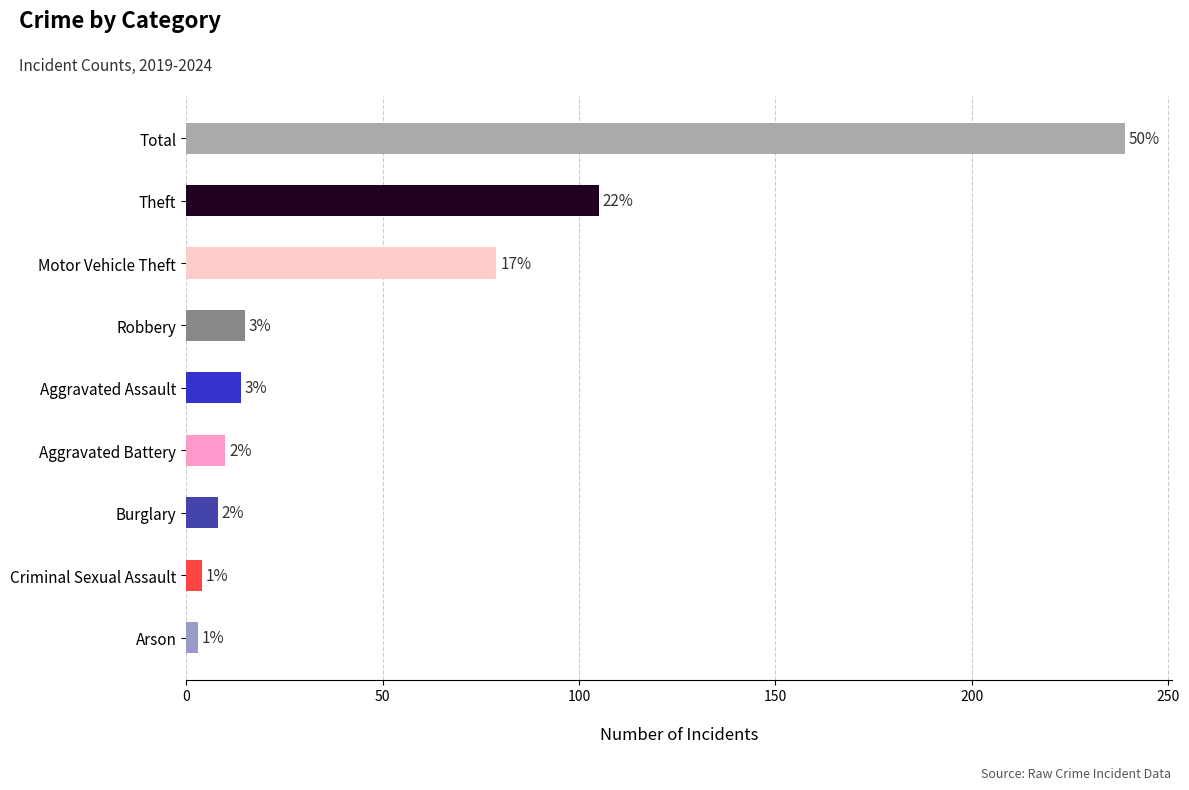

How many bars are there in total?

9